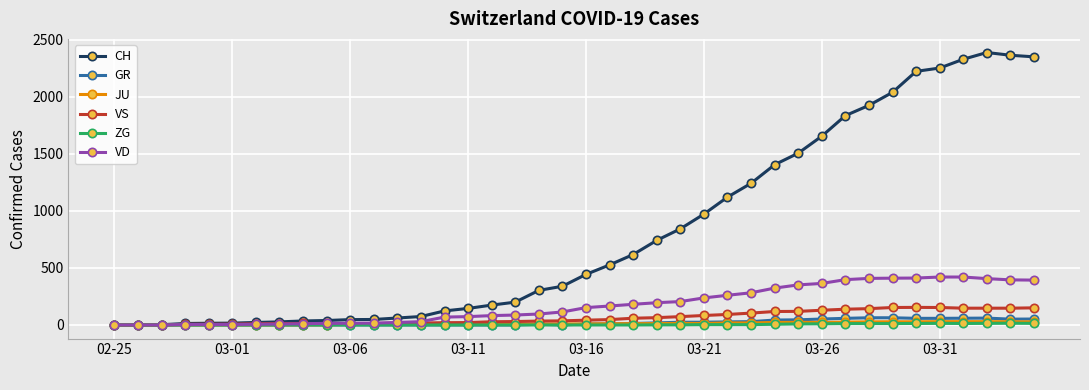

Which series has the largest range (max minus min)?

CH